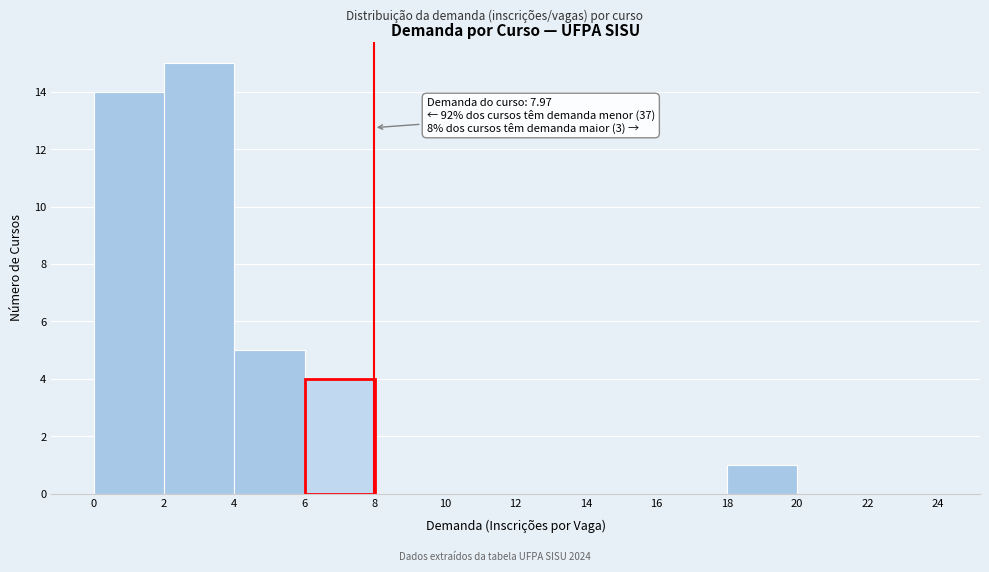

Which range on the x-axis has the tallest bar?

2 to 4